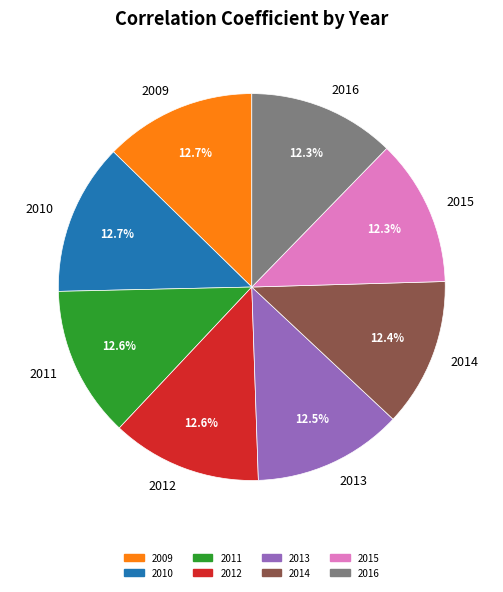

What is the total percentage of 2013 and 2009?

25.2%